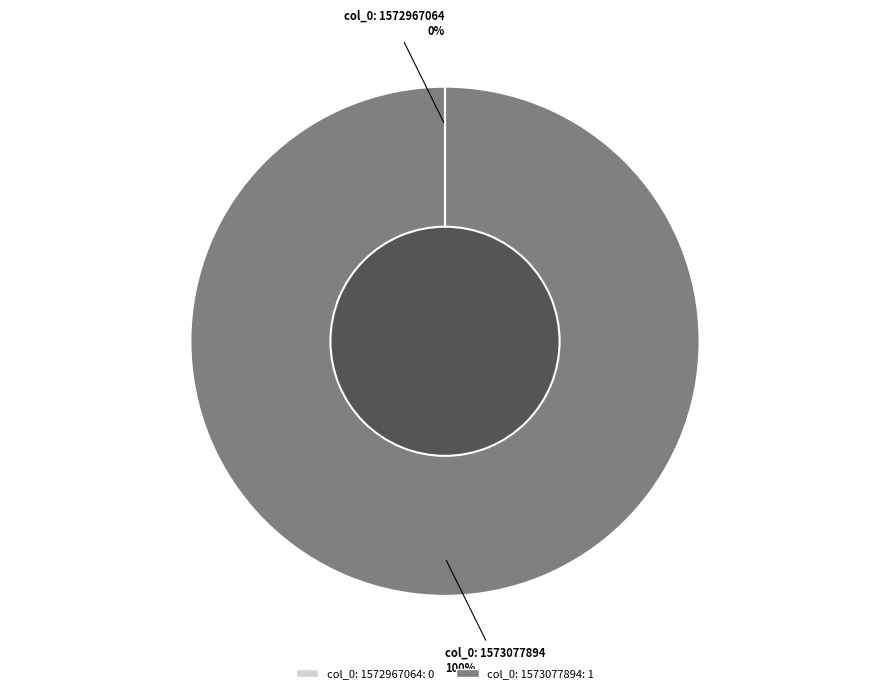

To the nearest percent, what is the difference between the largest and smallest slice percentages?

100%